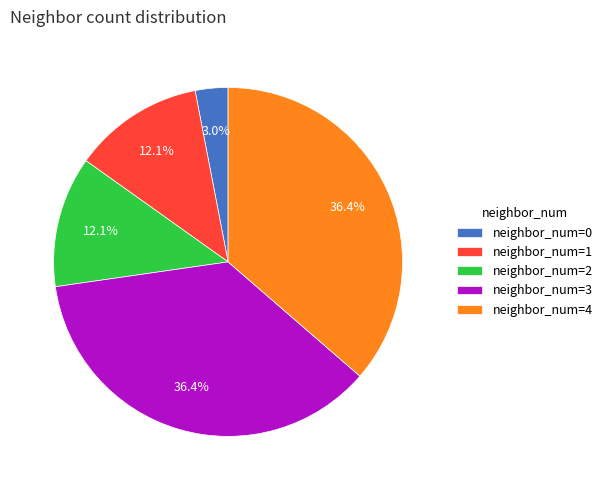

Is neighbor_num=2 the majority of the pie?

No